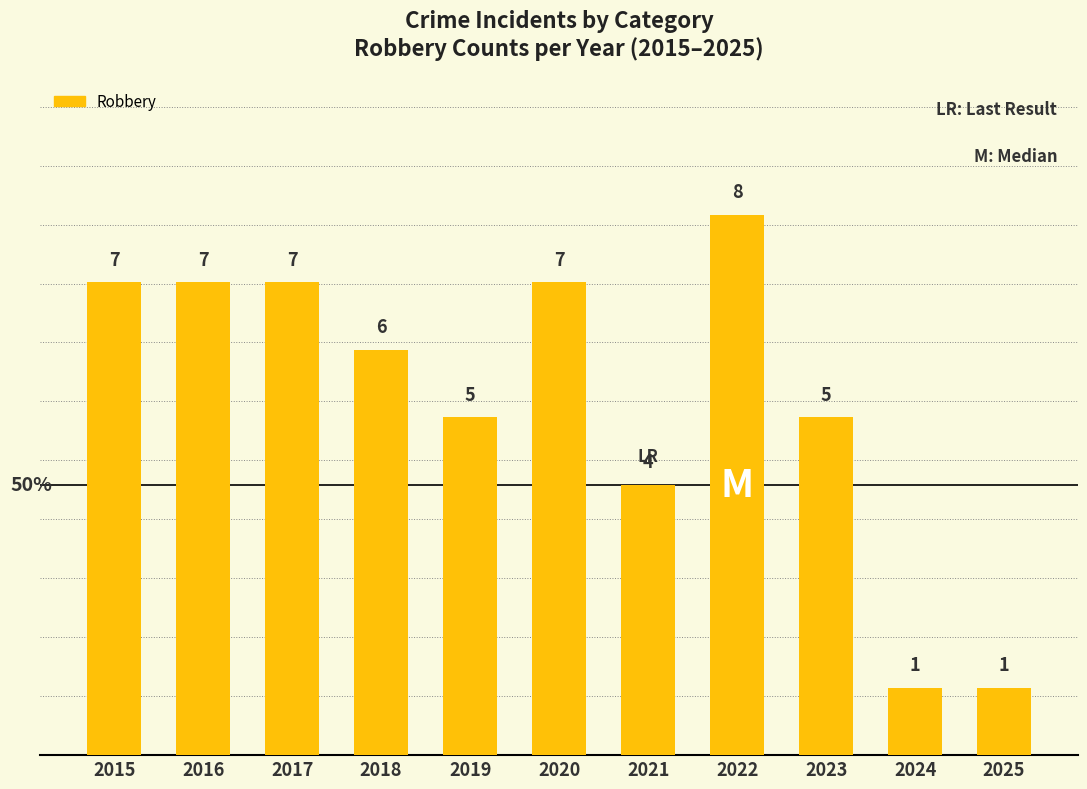

Reading right to left, what are all the values shown in this chart?

1	1	5	8	4	7	5	6	7	7	7